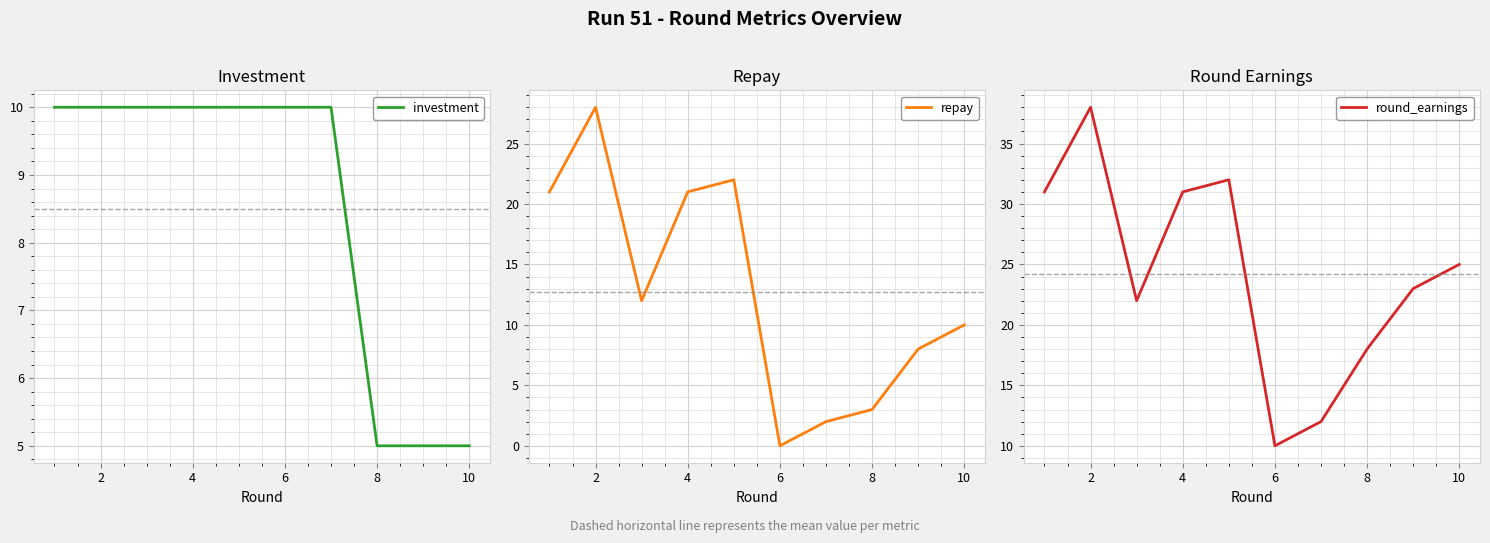

How many data points does each series have?

10